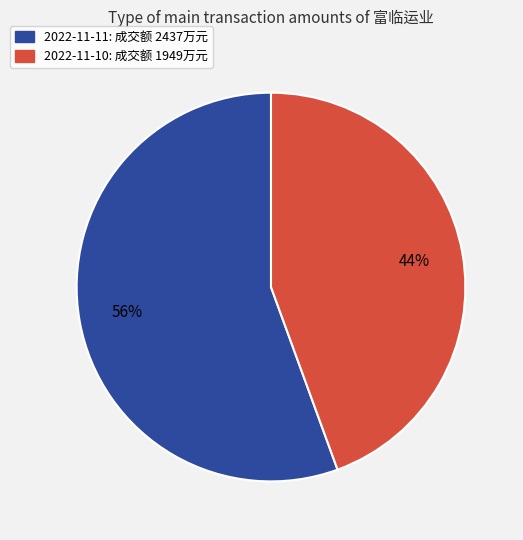

To the nearest percent, what percentage of the pie is 2022-11-10?

44%